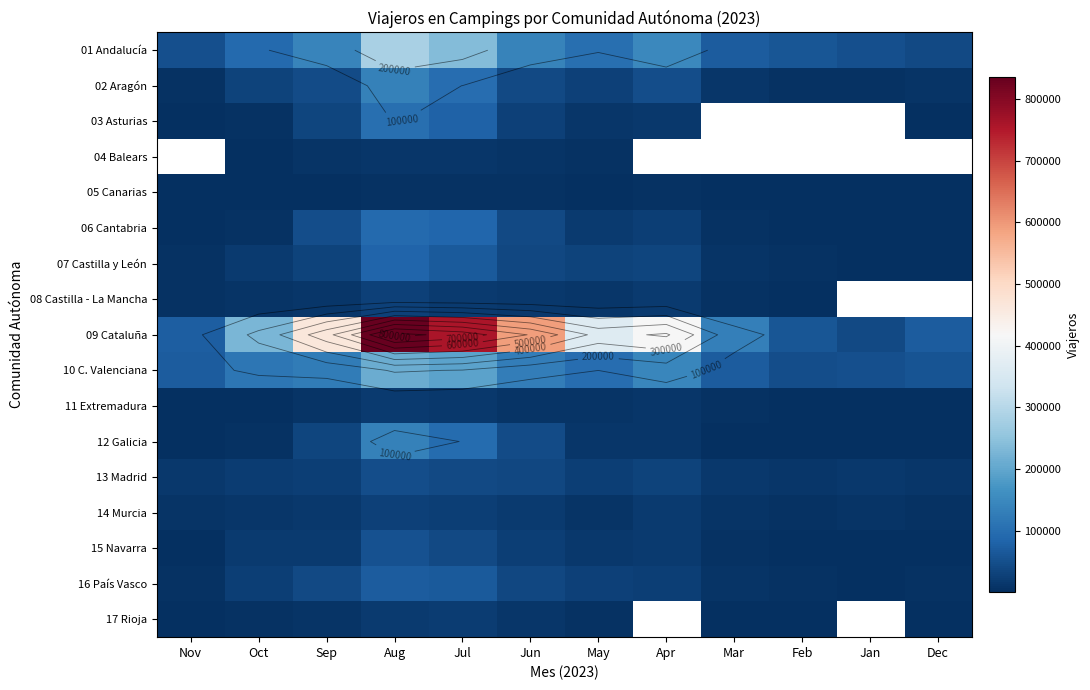

At Jul, list the series in order from largest to smallest.

09 Cataluña, 01 Andalucía, 10 C. Valenciana, 02 Aragón, 12 Galicia, 06 Cantabria, 03 Asturias, 07 Castilla y León, 16 País Vasco, 13 Madrid, 15 Navarra, 14 Murcia, 17 Rioja, 08 Castilla - La Mancha, 11 Extremadura, 04 Balears, 05 Canarias